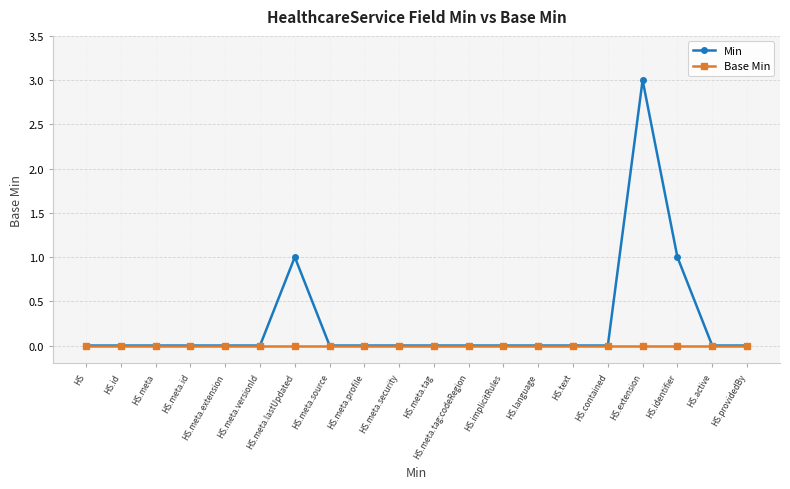

The Min series shows 0 at HS. True or false?

True